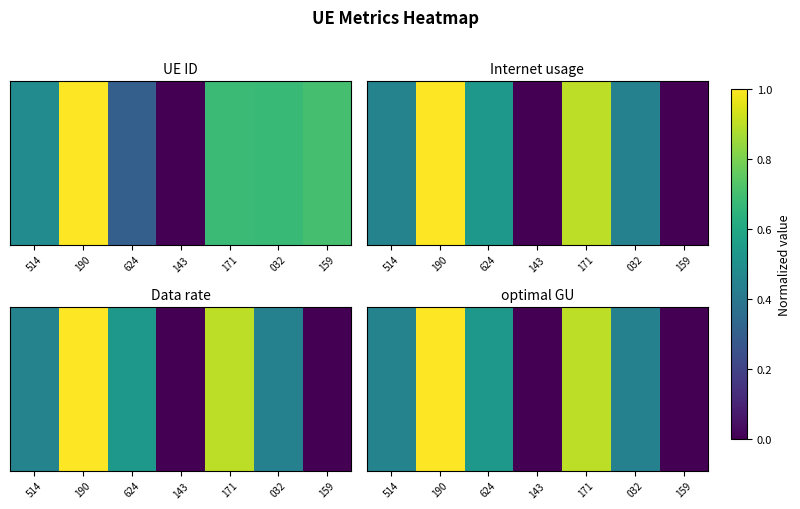

Which label corresponds to the smallest value in the chart?

143